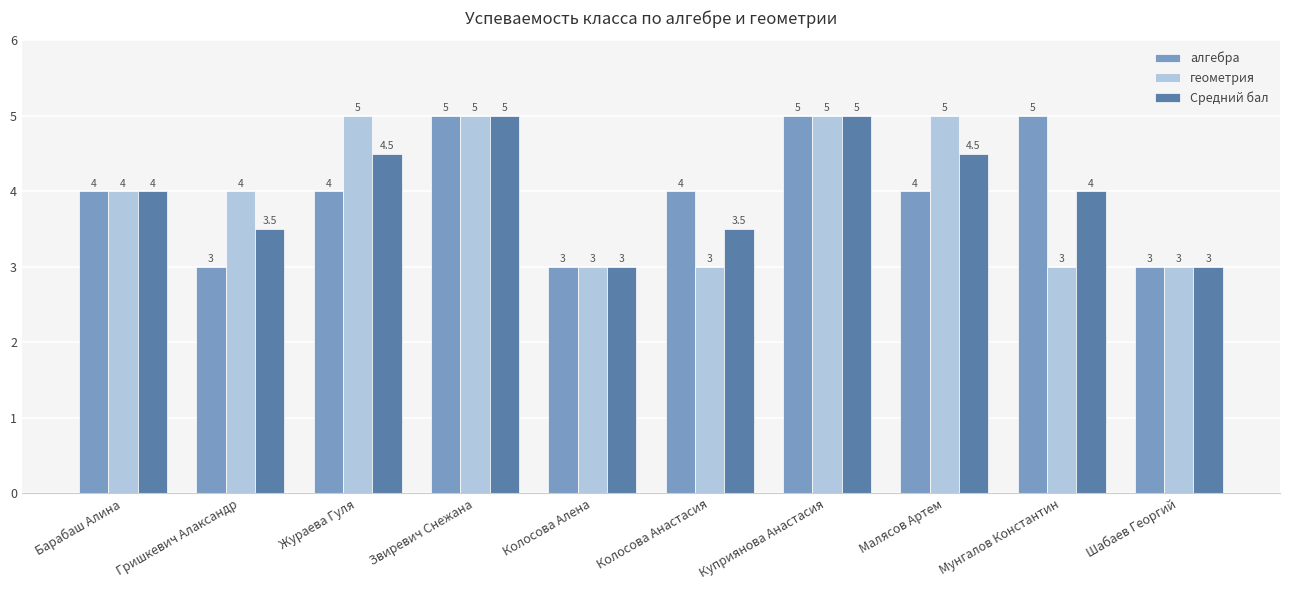

The геометрия series shows 5.2 at Мунгалов Константин. True or false?

False